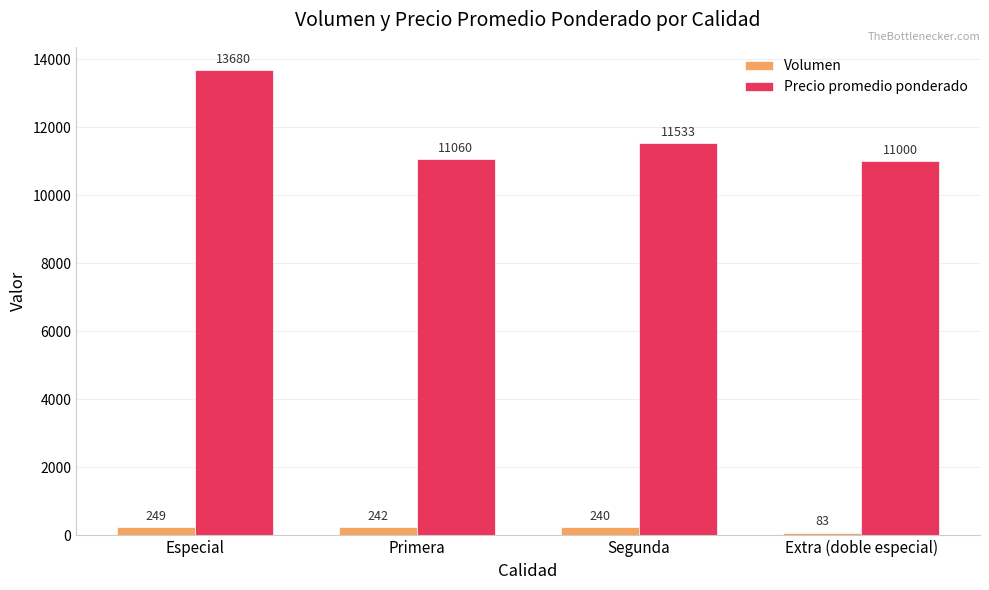

The Volumen series shows 240.0 at Segunda. True or false?

True